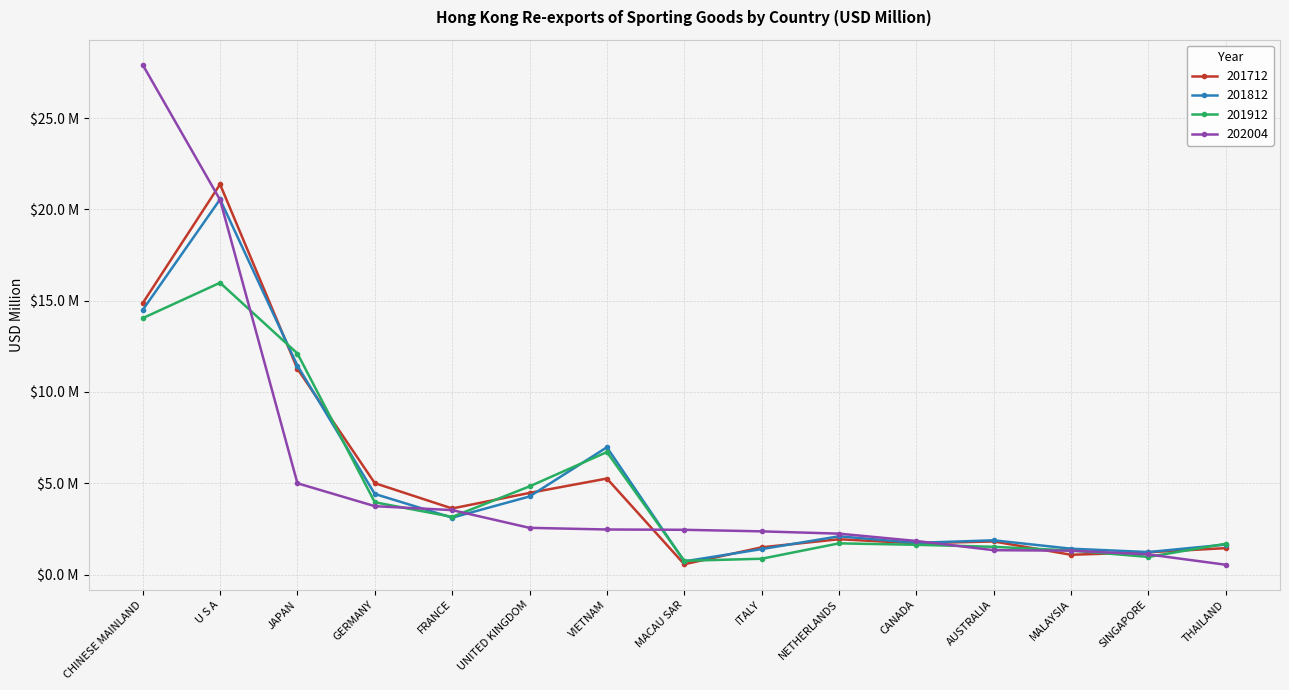

How many times do 201812 and 201912 cross each other?

7